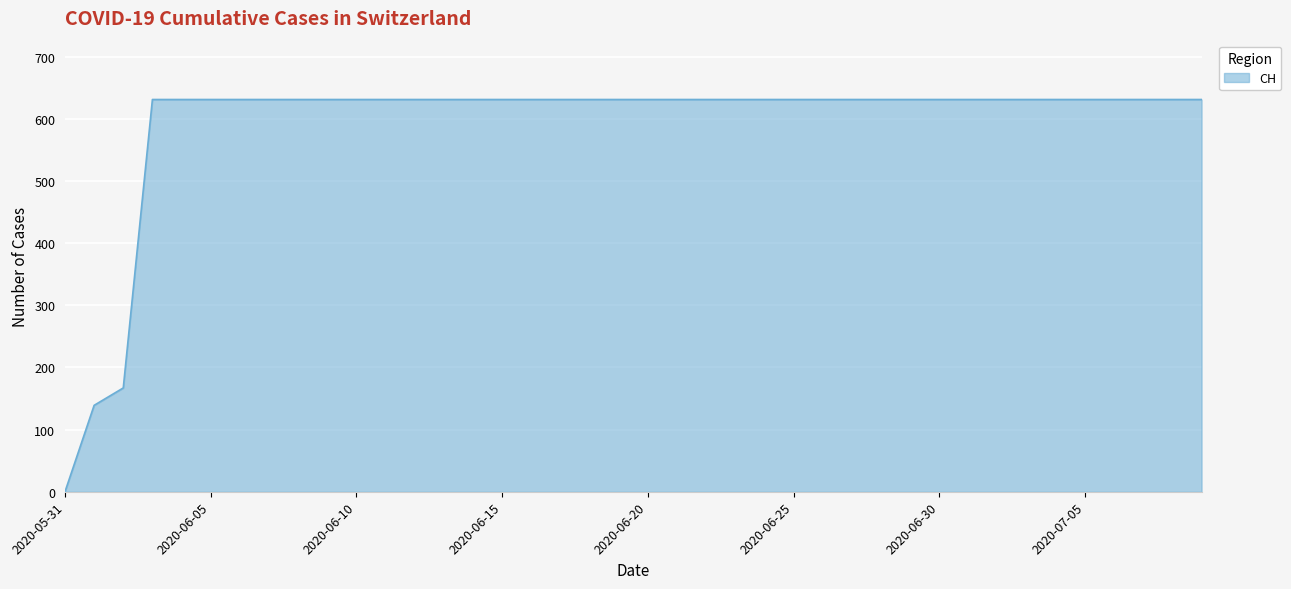

Reading left to right, transcribe all the data shown in this chart.

0	139	167	631	631	631	631	631	631	631	631	631	631	631	631	631	631	631	631	631	631	631	631	631	631	631	631	631	631	631	631	631	631	631	631	631	631	631	631	631